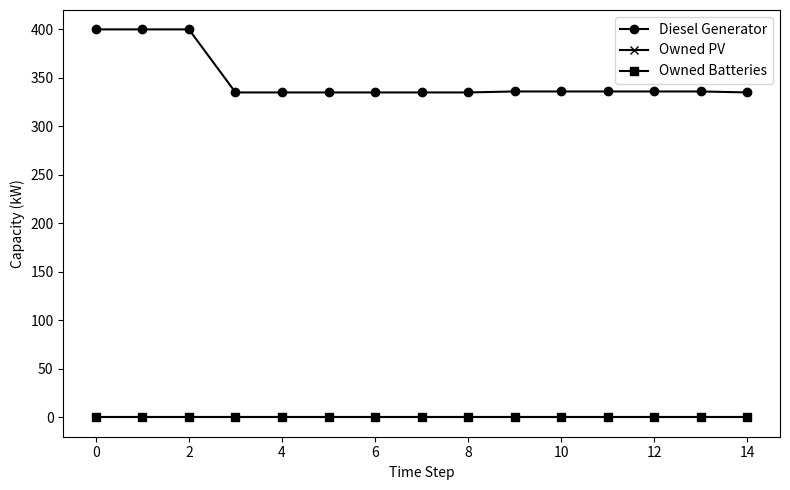

Does the chart have visible grid lines?

No